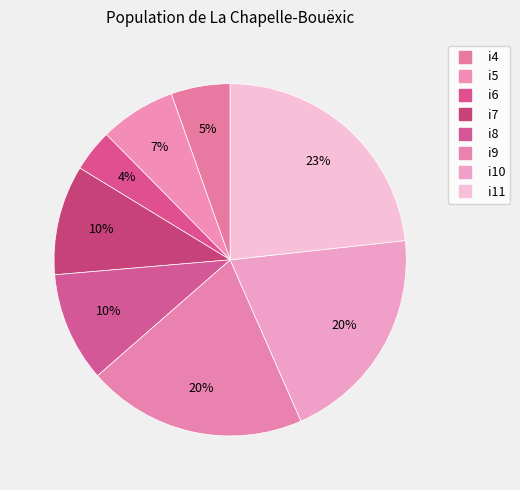

To the nearest percent, what is the difference between the i6 and i10 slice percentages?

16%